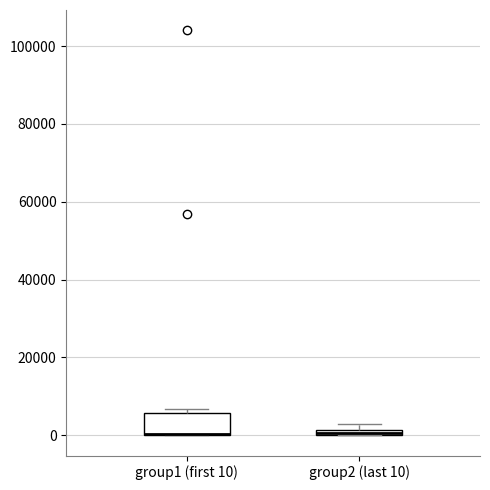

Where is the lower edge of the box for group1 (first 10) on the y-axis? The values are not printed on the chart, so give them approximately, as read against the axis.

0